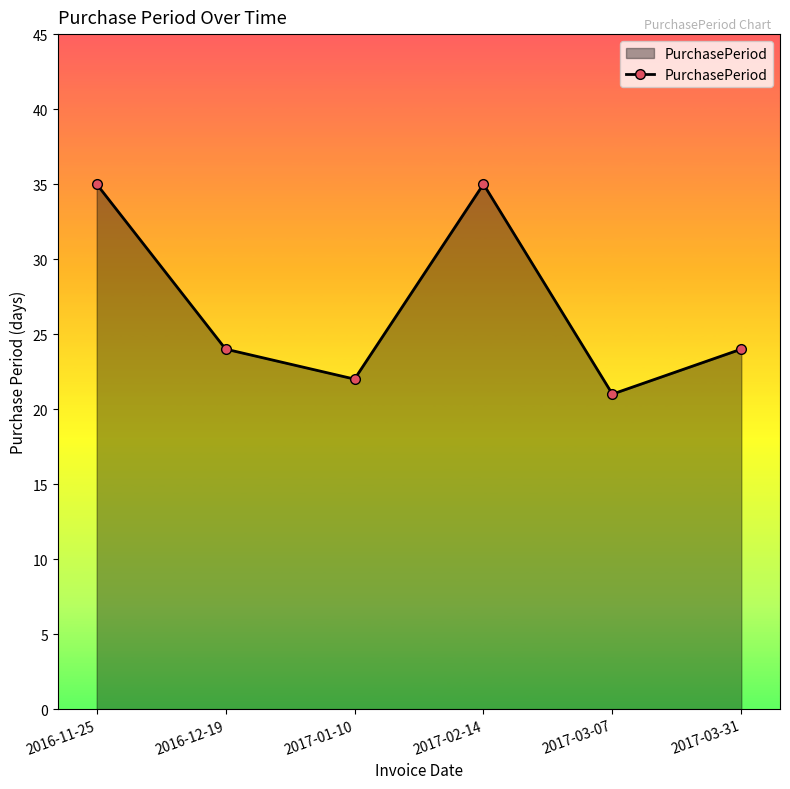

What is the label of the 1st point from the right?

2017-03-31